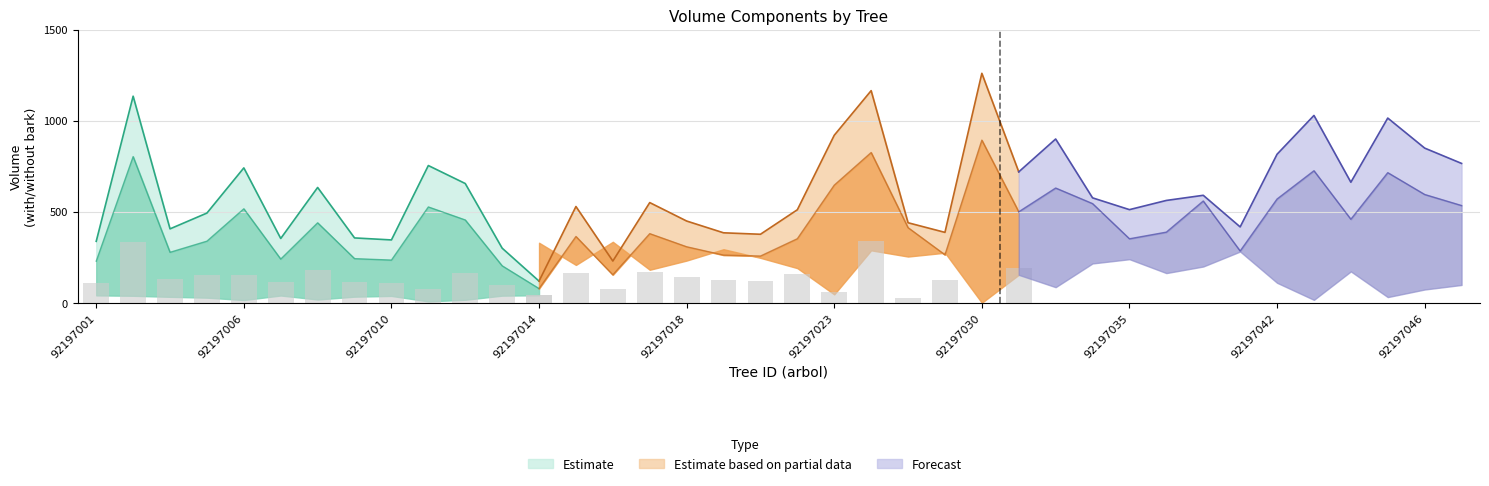

Reading right to left, what are all the values shown in this chart?

v_con_corteza: 92197050=765.2	92197046=849.3	92197045=1014.2	92197044=661.8	92197043=1028.5	92197042=815.5	92197041=416.6	92197038=590.1	92197037=561.9	92197035=511.4	92197034=576.1	92197033=899.2	92197032=718.8	92197030=1259.9	92197029=386.5	92197026=439.4	92197024=1164.7	92197023=919.7	92197021=510.7	92197020=376.2	92197019=384.2	92197018=448.8	92197017=550.1	92197016=229.1	92197015=528.4	92197014=118.9	92197013=299.9	92197012=654.8	92197011=753.5	92197010=345.1	92197009=356.1	92197008=633.1	92197007=353.0	92197006=740.6	92197005=492.6	92197004=405.8	92197003=1134.3	92197001=337.4
v_sin_corteza: 92197050=533.9	92197046=594.6	92197045=714.5	92197044=458.7	92197043=725.0	92197042=569.7	92197041=284.3	92197038=558.9	92197037=387.9	92197035=351.3	92197034=544.5	92197033=630.0	92197032=499.5	92197030=893.0	92197029=263.4	92197026=412.4	92197024=825.0	92197023=645.8	92197021=351.7	92197020=256.5	92197019=261.7	92197018=307.4	92197017=379.5	92197016=153.5	92197015=363.9	92197014=77.7	92197013=202.9	92197012=454.6	92197011=526.1	92197010=234.3	92197009=242.3	92197008=439.0	92197007=239.7	92197006=516.0	92197005=338.2	92197004=277.1	92197003=802.4	92197001=228.5
v_de_corteza: 92197050=231.3	92197046=254.7	92197045=299.7	92197044=203.1	92197043=303.6	92197042=245.8	92197041=132.2	92197038=31.2	92197037=173.9	92197035=160.1	92197034=31.6	92197033=269.1	92197032=219.3	92197030=366.9	92197029=123.1	92197026=27.0	92197024=339.7	92197023=273.9	92197021=159.1	92197020=119.7	92197019=122.5	92197018=141.4	92197017=170.6	92197016=75.6	92197015=164.6	92197014=41.1	92197013=97.0	92197012=200.2	92197011=227.4	92197010=110.8	92197009=113.8	92197008=194.1	92197007=113.3	92197006=224.7	92197005=154.4	92197004=128.8	92197003=331.9	92197001=108.9
bal: 92197050=12.2	92197046=9.1	92197045=3.9	92197044=21.5	92197043=2.0	92197042=13.7	92197041=35.2	92197038=24.9	92197037=20.4	92197035=29.9	92197034=27.0	92197033=10.7	92197032=19.2	92197030=0.0	92197029=34.3	92197026=31.7	92197024=36.0	92197023=5.8	92197021=23.8	92197020=30.8	92197019=36.8	92197018=29.0	92197017=22.6	92197016=41.9	92197015=25.9	92197014=41.2	92197013=39.1	92197012=16.5	92197011=7.5	92197010=37.6	92197009=33.5	92197008=17.9	92197007=39.8	92197006=15.1	92197005=28.0	92197004=32.6	92197003=38.3	92197001=40.6